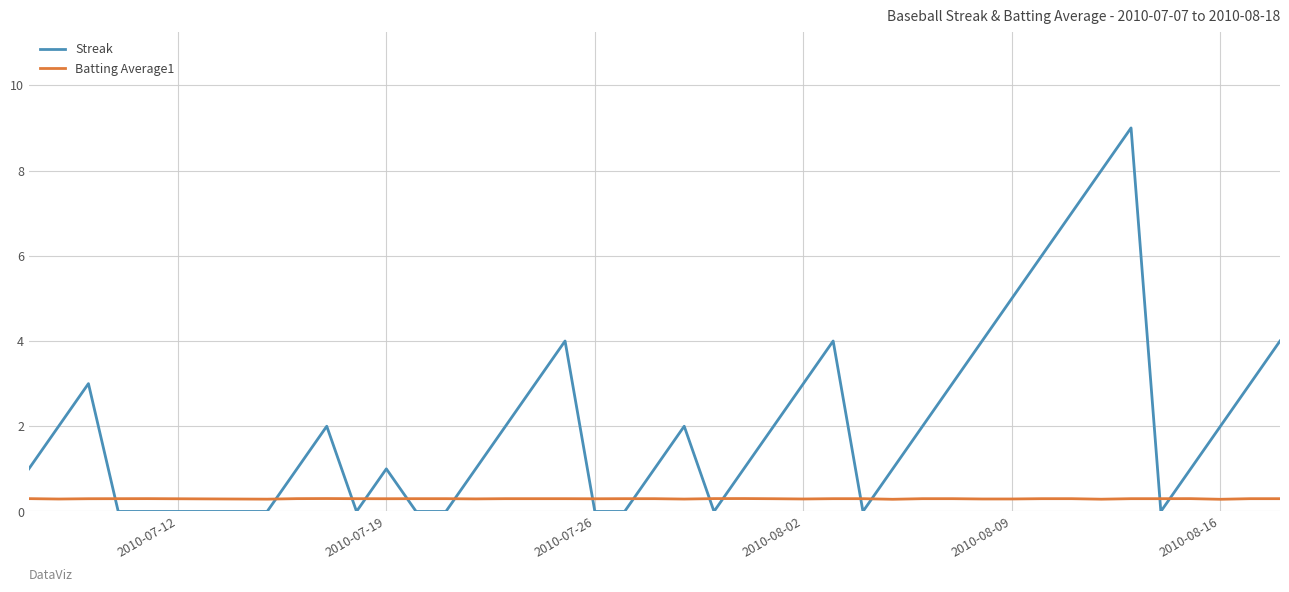

What is the maximum value shown in the chart?

9.0